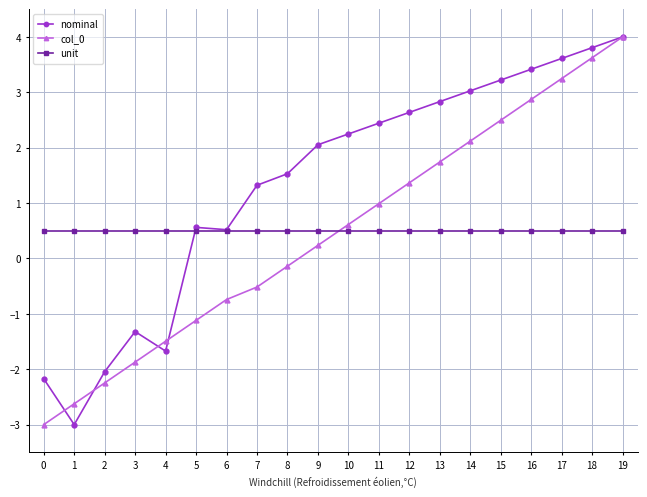

What is the average value of the unit series?

0.5